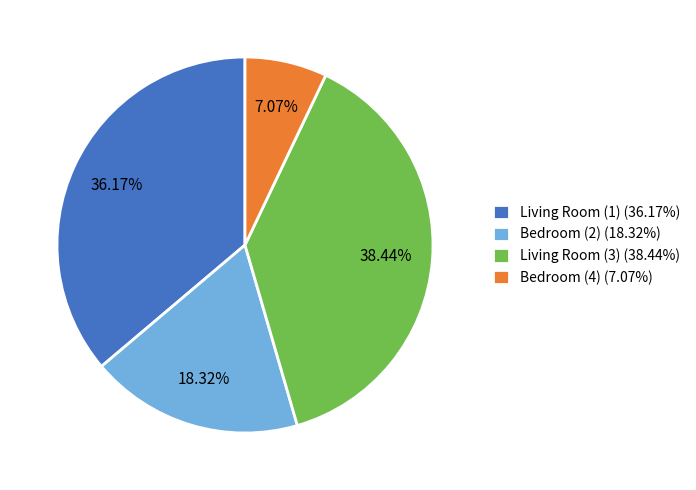

To the nearest percent, what is the difference between the largest and smallest slice percentages?

31%